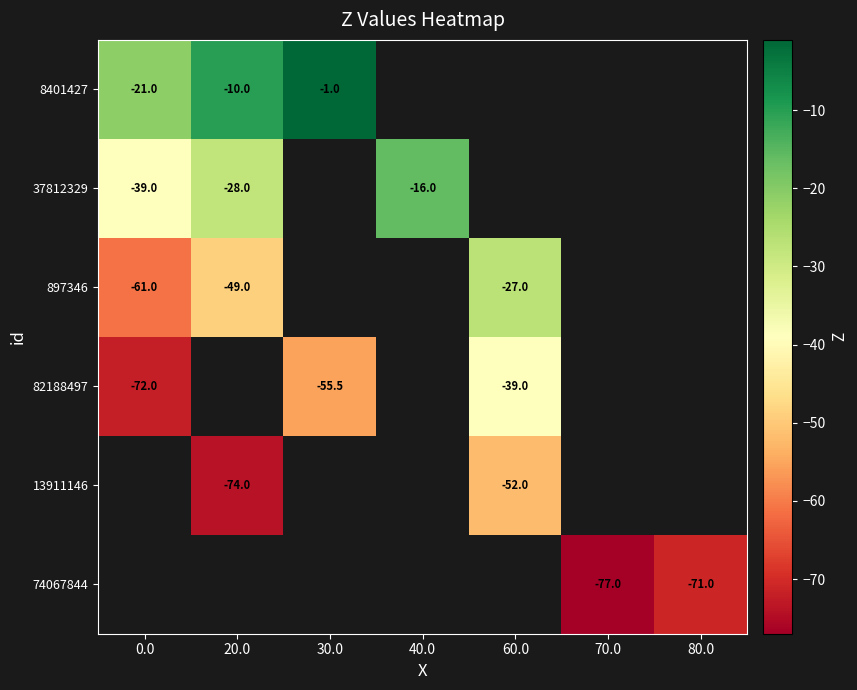

Is it true that 8401427 equals -1.0 at 30.0?

True